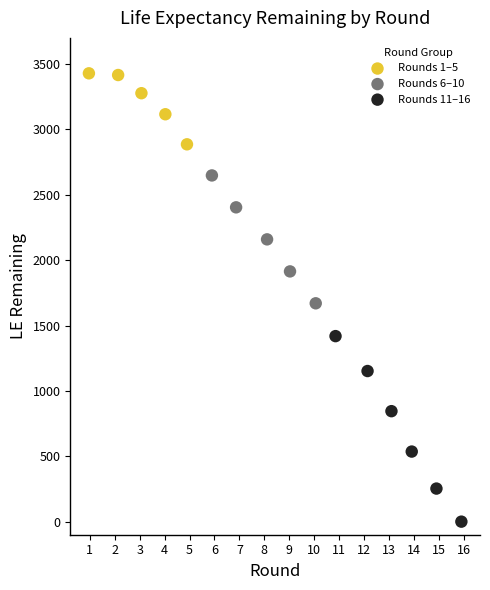

Which series reaches the minimum Y coordinate?

Rounds 11–16